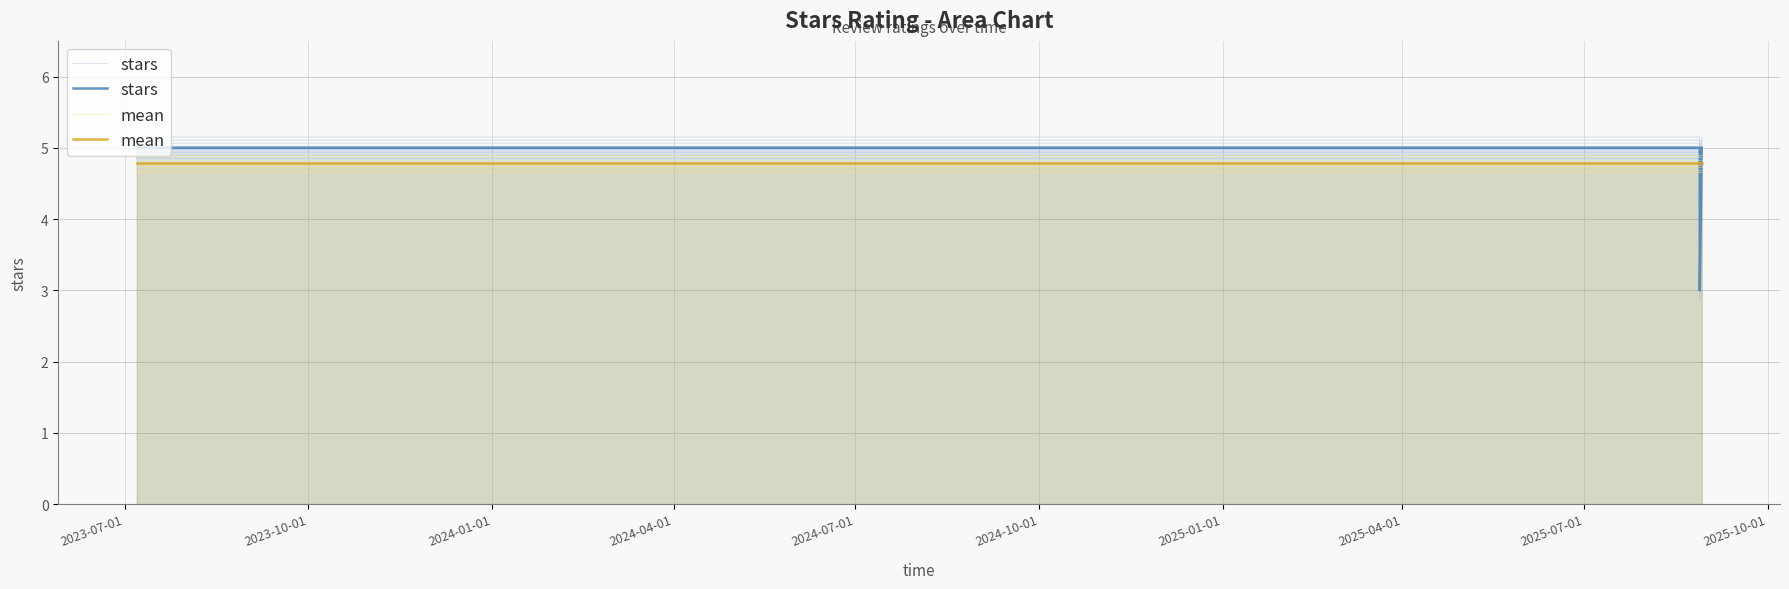

What are all the series names shown in the legend?

stars, mean